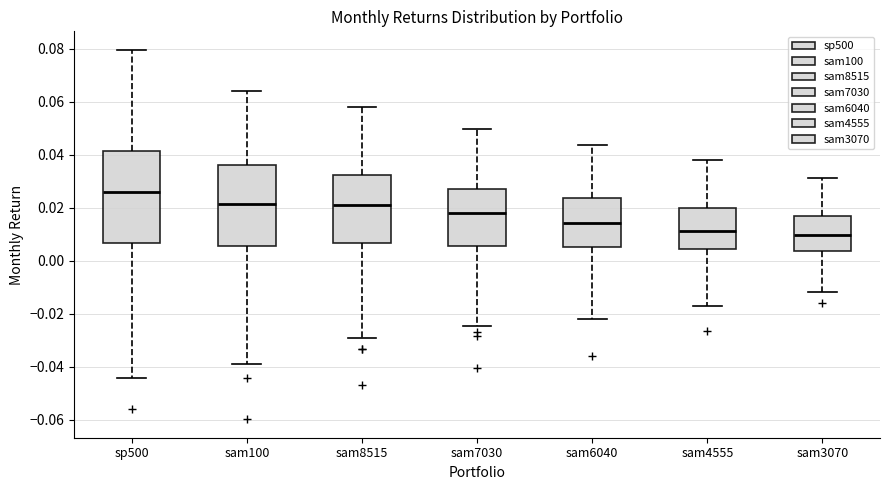

Reading left to right, transcribe this box plot: for each box, give where its median line is, the range the box spans, and where its two whiskers end, as read against the y-axis. The values are not printed on the chart, so give them approximately, as read against the axis.

sp500: median 0.026, box 0.006 to 0.042, whiskers -0.044 to 0.080
sam100: median 0.022, box 0.006 to 0.036, whiskers -0.038 to 0.064
sam8515: median 0.020, box 0.006 to 0.032, whiskers -0.030 to 0.058
sam7030: median 0.018, box 0.006 to 0.026, whiskers -0.024 to 0.050
sam6040: median 0.014, box 0.006 to 0.024, whiskers -0.022 to 0.044
sam4555: median 0.012, box 0.004 to 0.020, whiskers -0.016 to 0.038
sam3070: median 0.010, box 0.004 to 0.016, whiskers -0.012 to 0.032